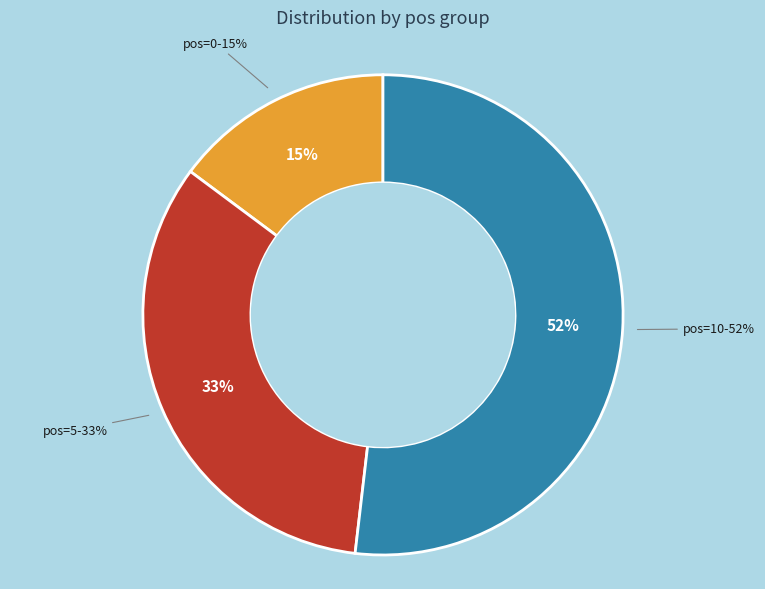

Which slice is the smallest?

pos=0